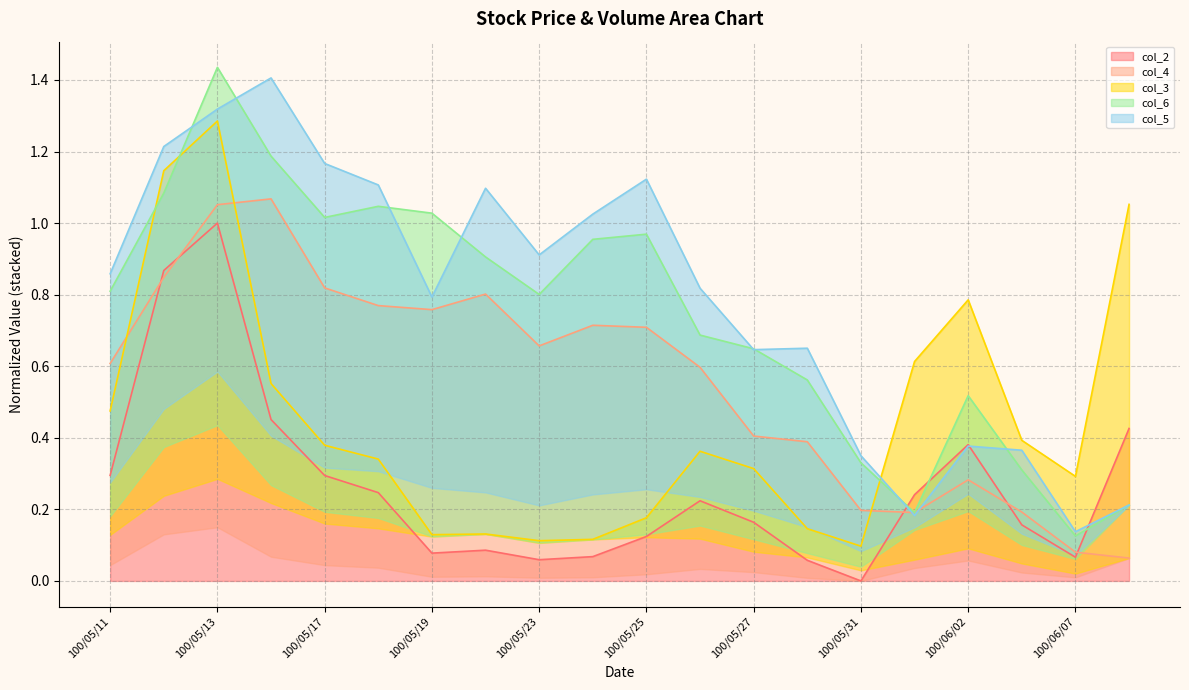

The col_2 series shows 0.0 at 100/05/25. True or false?

False